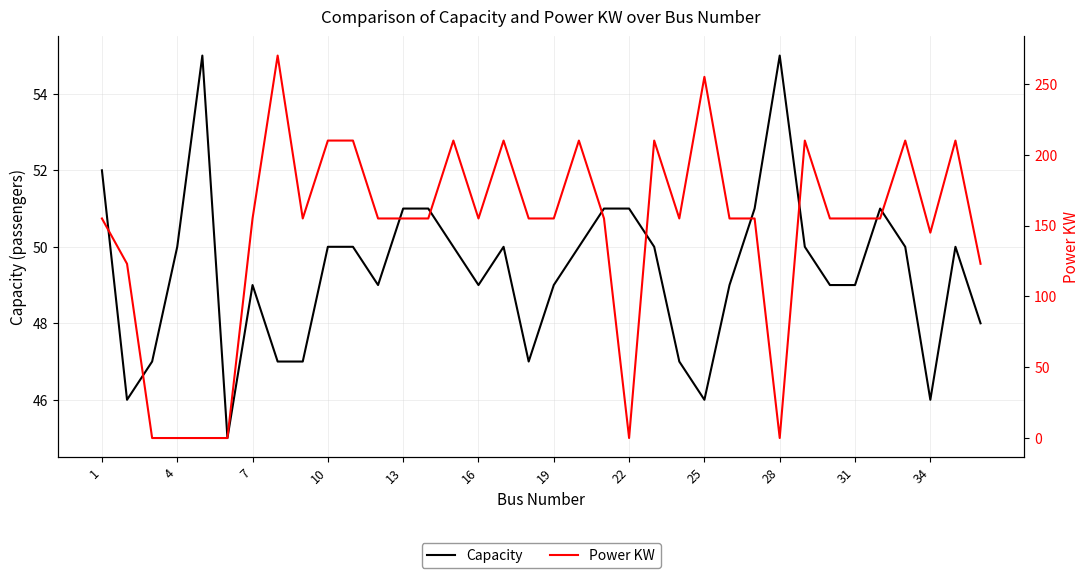

True or false: Capacity and Power KW intersect in this chart.

True